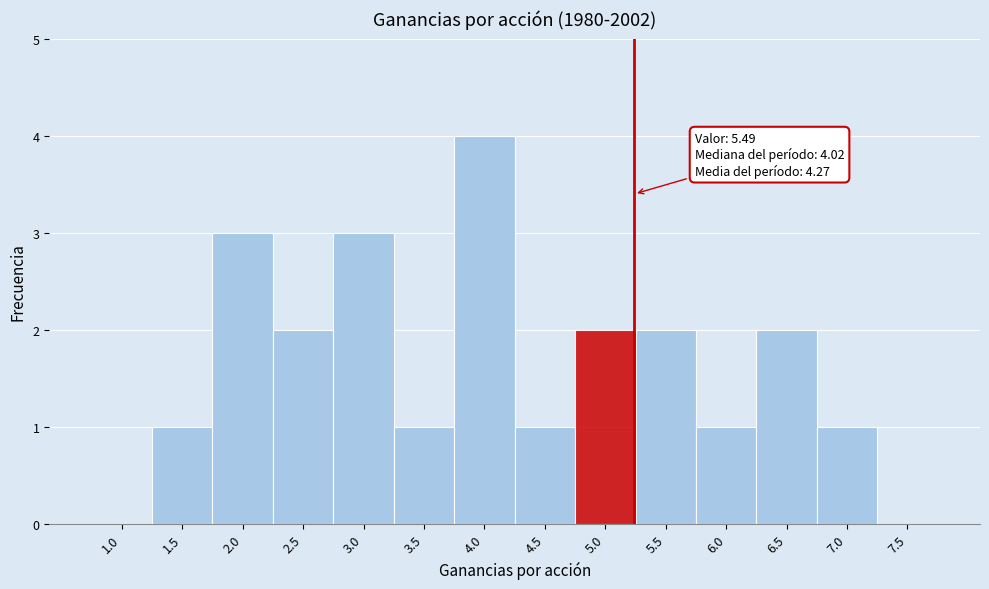

Reading left to right, list all the values displayed in this chart.

1.0=0	1.5=1	2.0=3	2.5=2	3.0=3	3.5=1	4.0=4	4.5=1	5.0=2	5.5=2	6.0=1	6.5=2	7.0=1	7.5=0